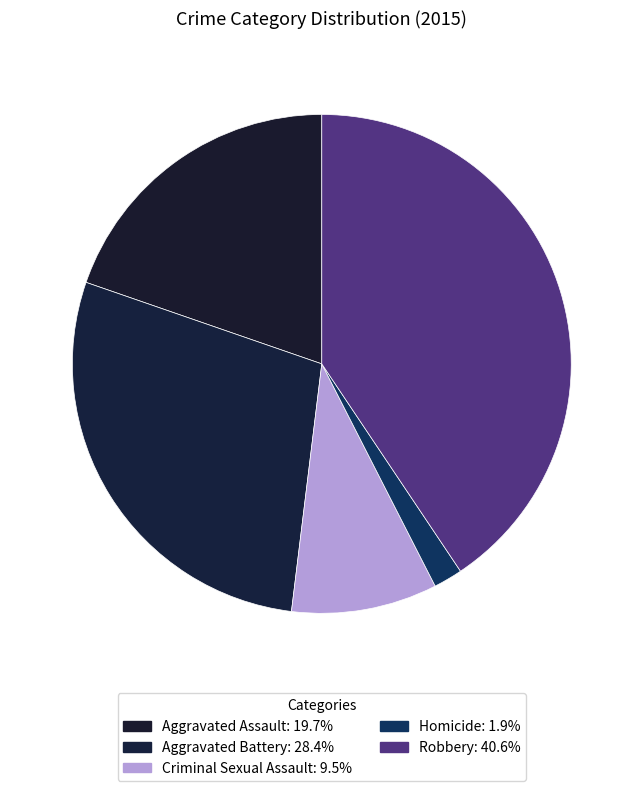

Combined, do Homicide and Aggravated Battery account for over 50%?

No